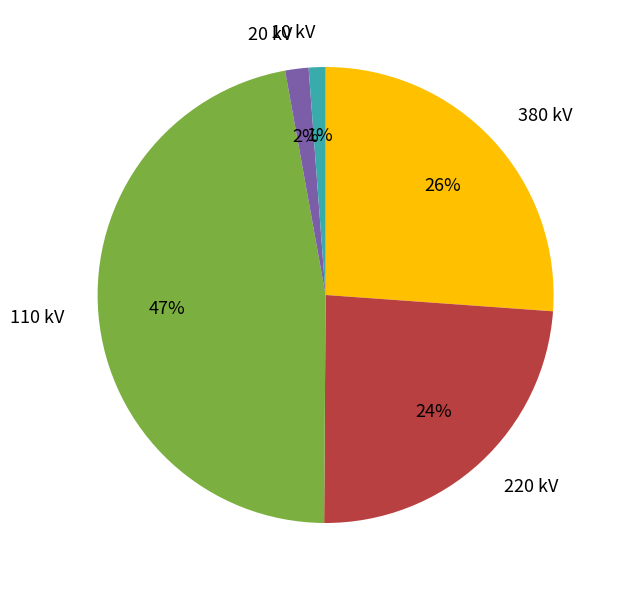

Does any single category account for the majority?

No